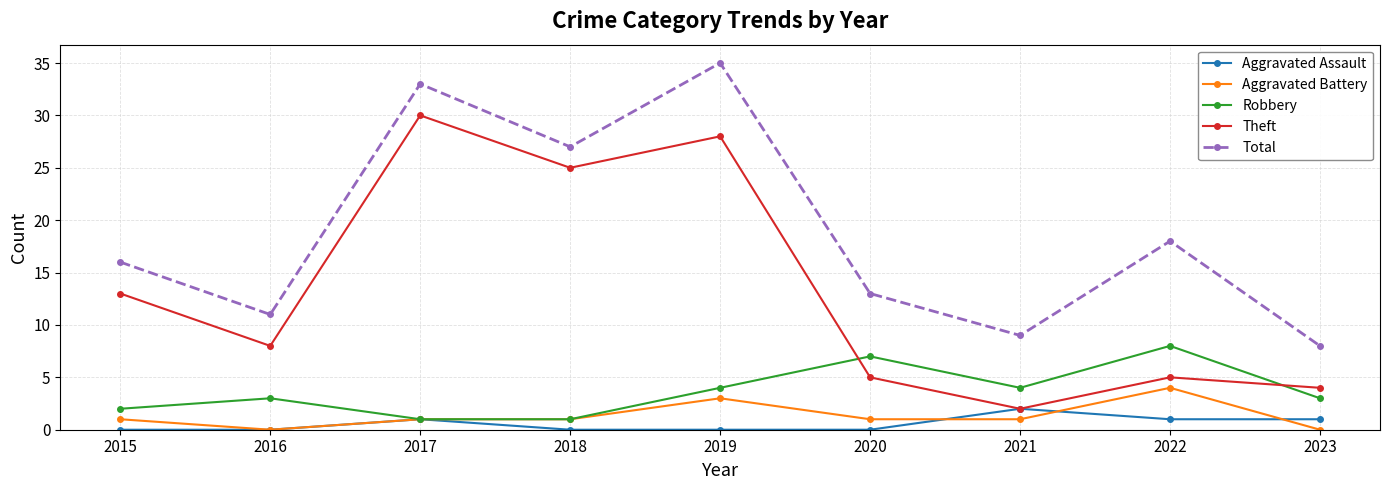

At which category is the sum across all series the highest?

2019